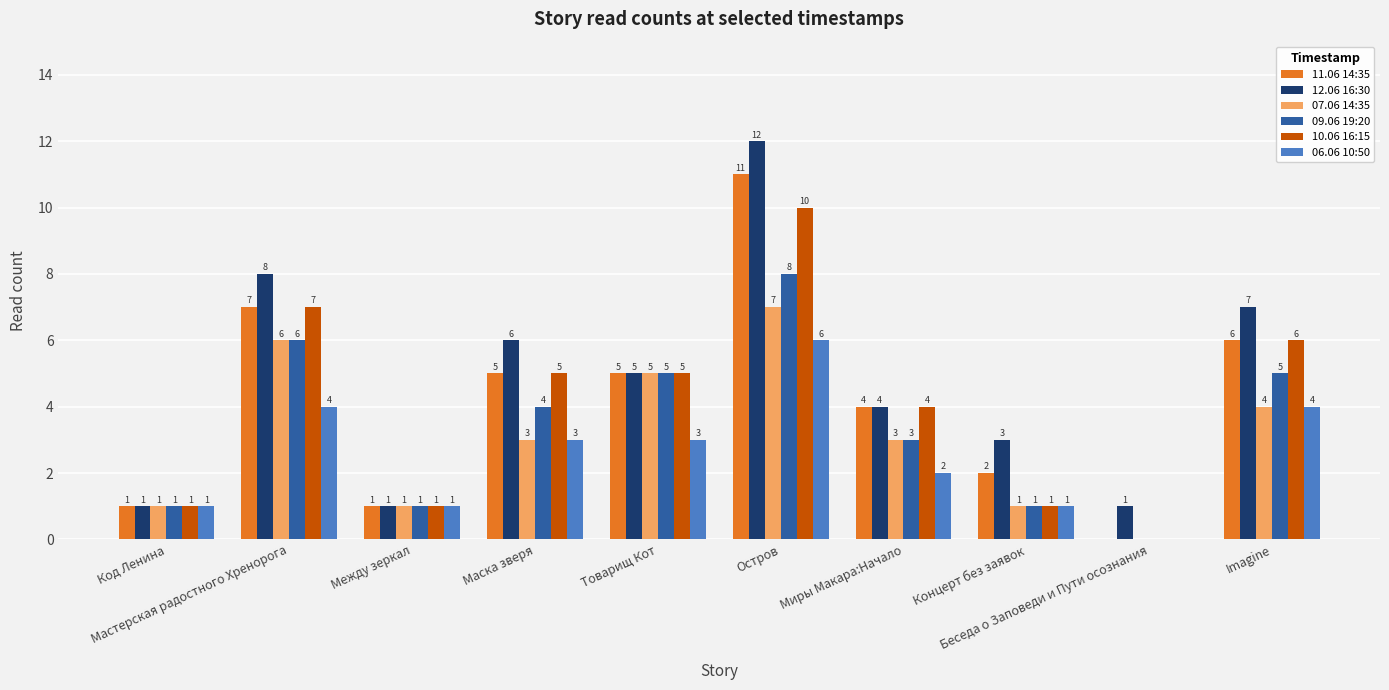

Reading right to left, list all the values displayed in this chart.

11.06 14:35: 6	0	2	4	11	5	5	1	7	1
12.06 16:30: 7	1	3	4	12	5	6	1	8	1
07.06 14:35: 4	0	1	3	7	5	3	1	6	1
09.06 19:20: 5	0	1	3	8	5	4	1	6	1
10.06 16:15: 6	0	1	4	10	5	5	1	7	1
06.06 10:50: 4	0	1	2	6	3	3	1	4	1